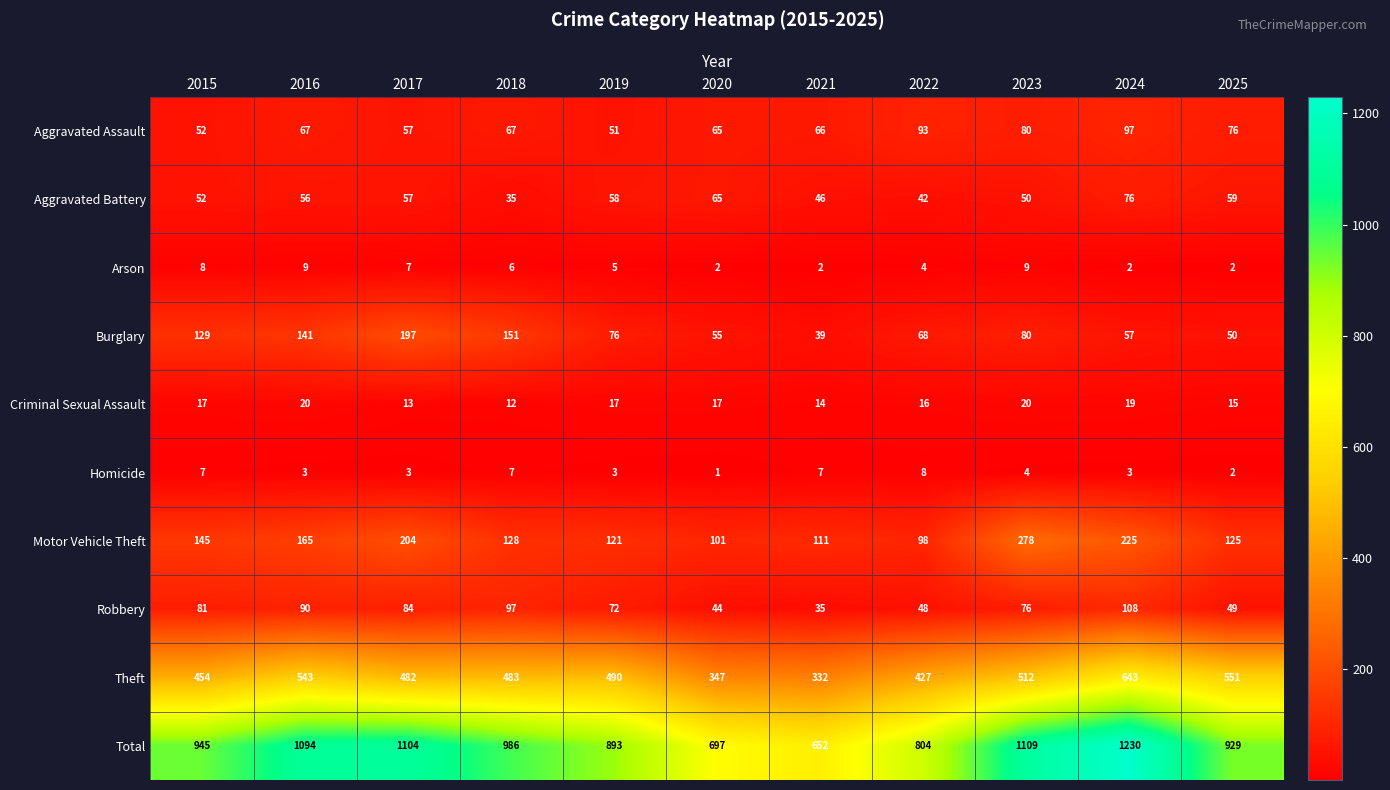

Is it true that Theft equals 347 at 2020?

True